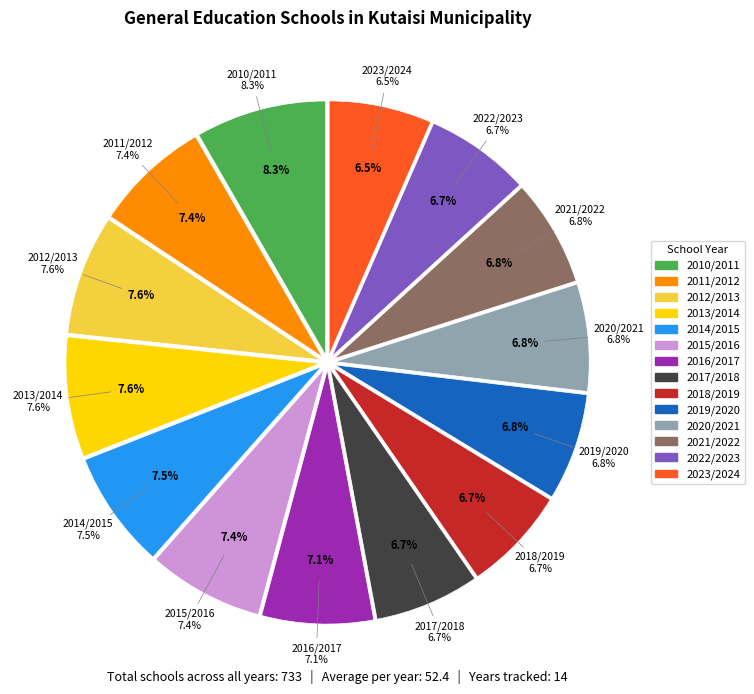

How many slices are in this pie chart?

14